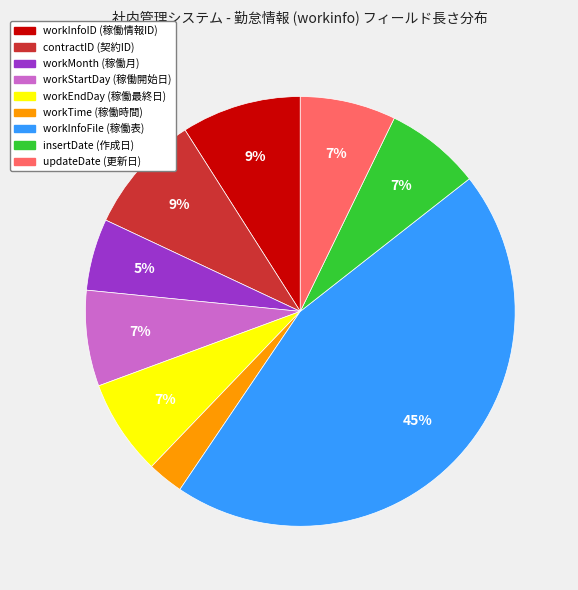

Is it true that workStartDay (稼働開始日) is 7% of the pie?

True